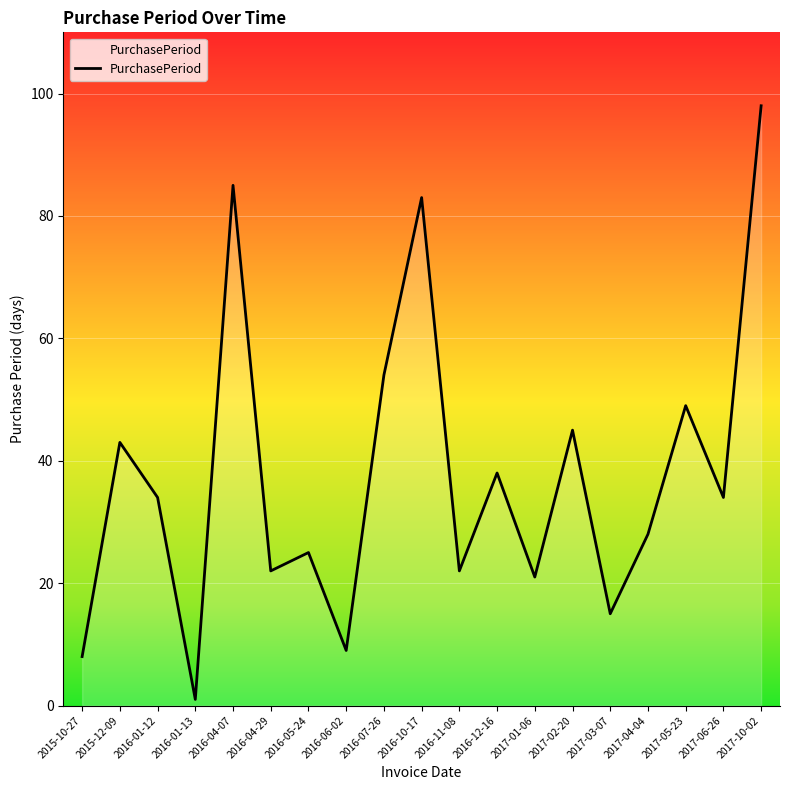

What position from the left is 2017-01-06?

13